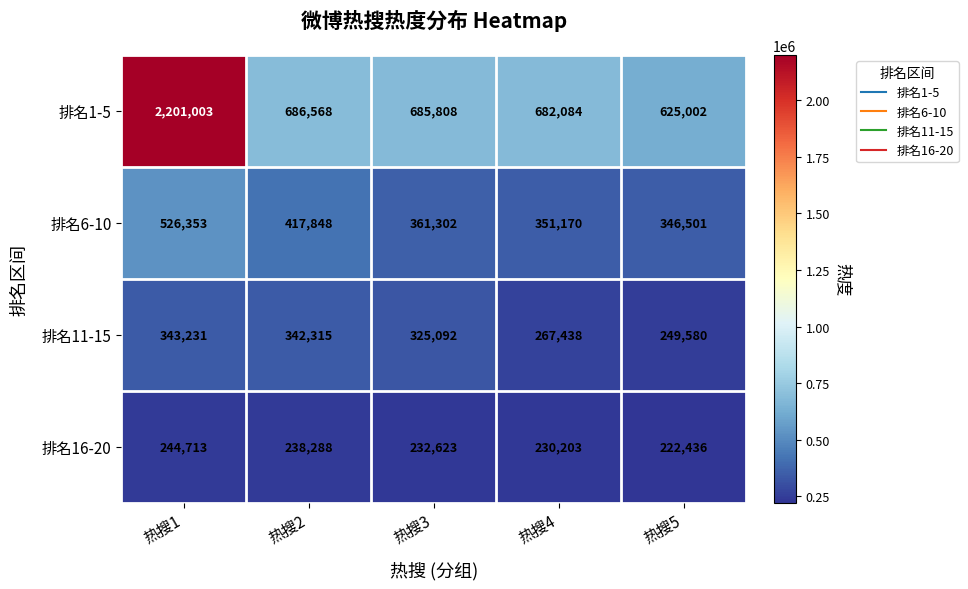

The value of 排名11-15 at 热搜4 is 436589. True or false?

False